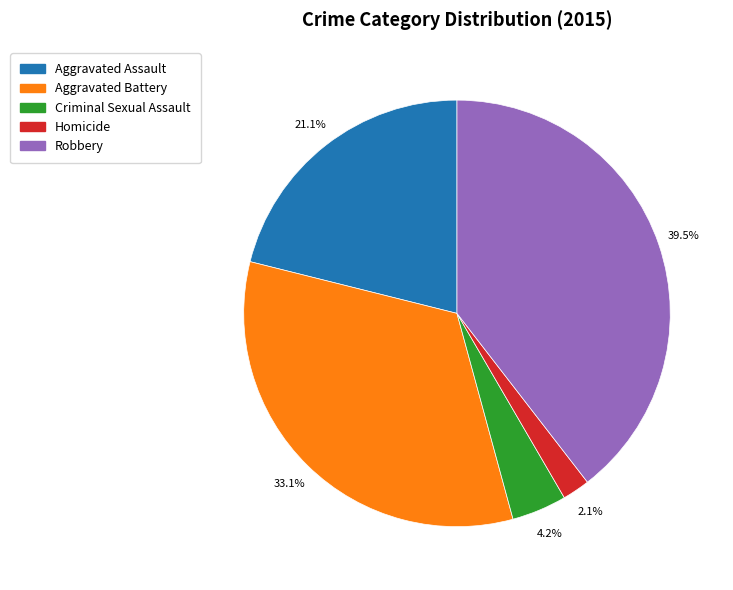

To the nearest percent, what is the difference between the Robbery and Homicide slice percentages?

37%